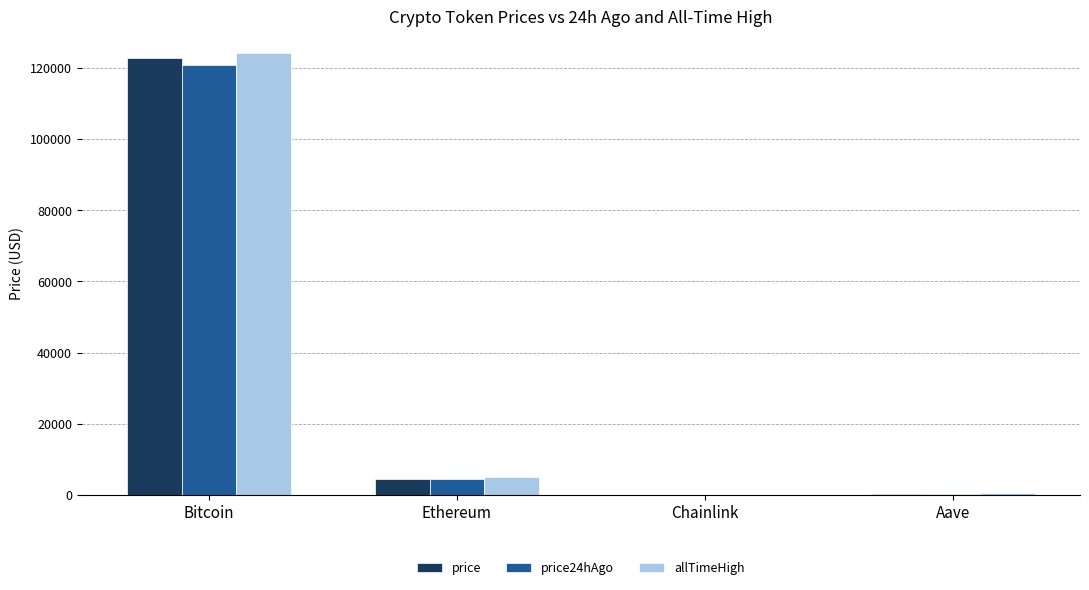

What is the difference between the price24hAgo values at Ethereum and Bitcoin?

116418.8